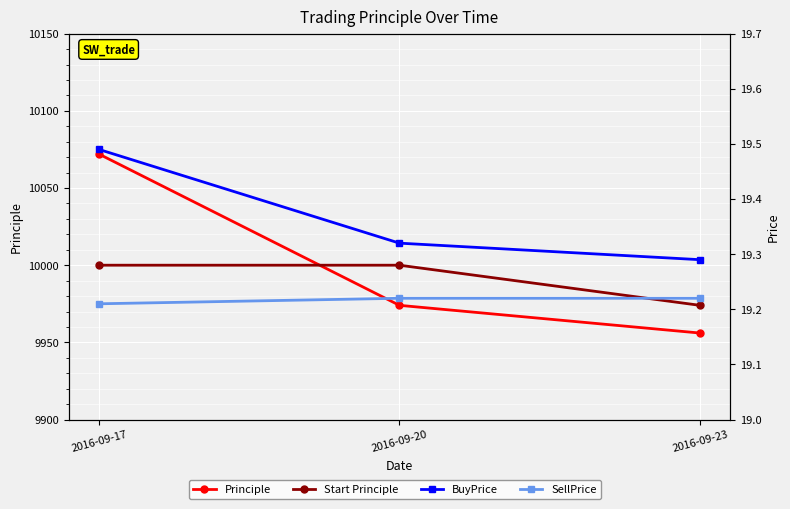

Between 2016-09-20 and 2016-09-23, which is larger?

2016-09-20